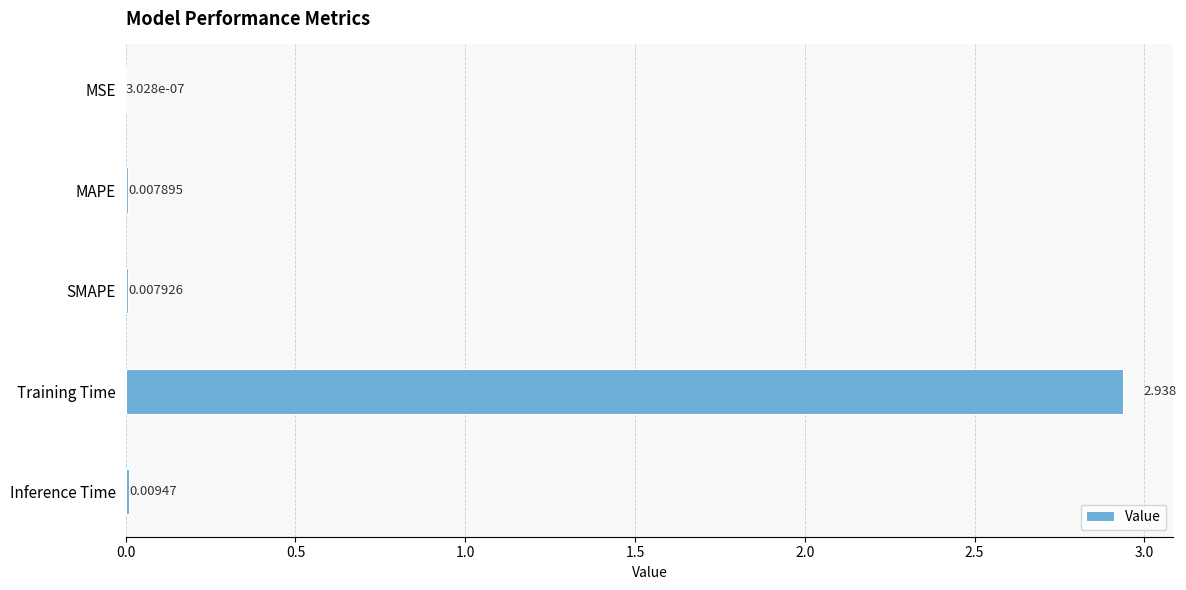

Between SMAPE and MAPE, which is larger?

SMAPE